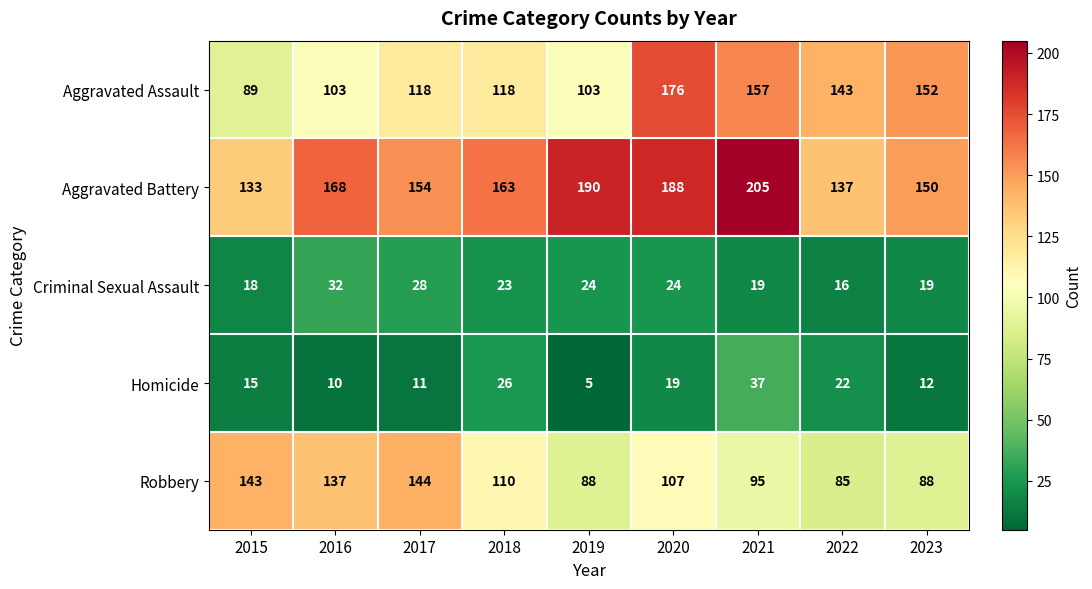

What is the difference between the highest and lowest values at 2017?

143